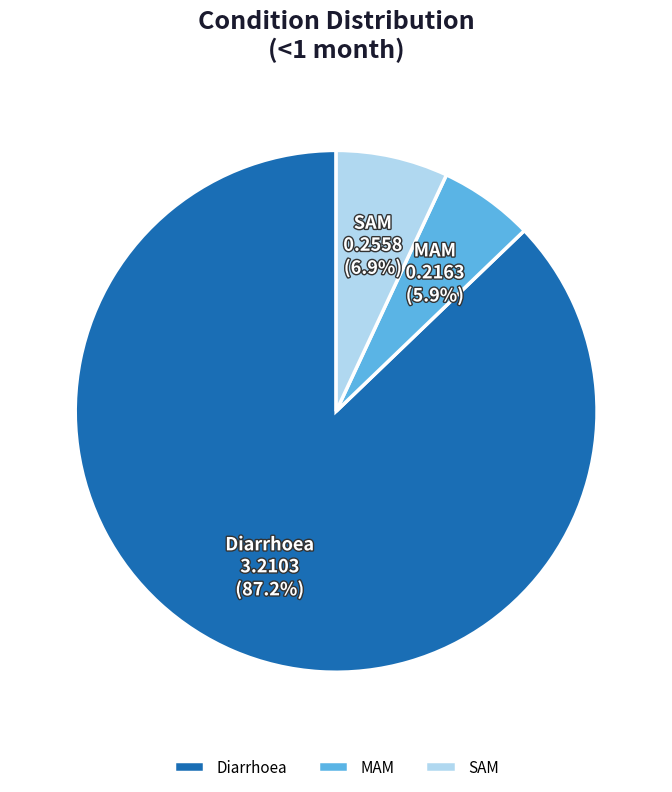

What is the largest slice in the pie chart?

Diarrhoea